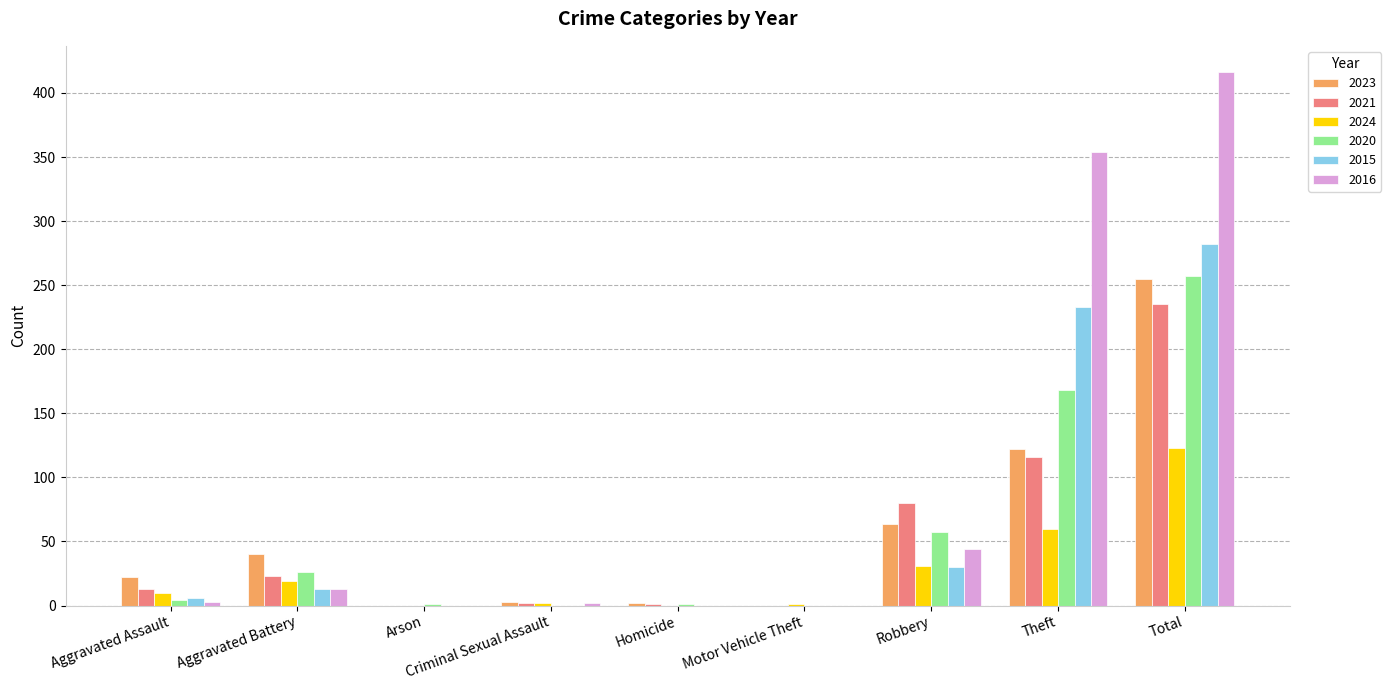

Count the number of categories in the chart.

9